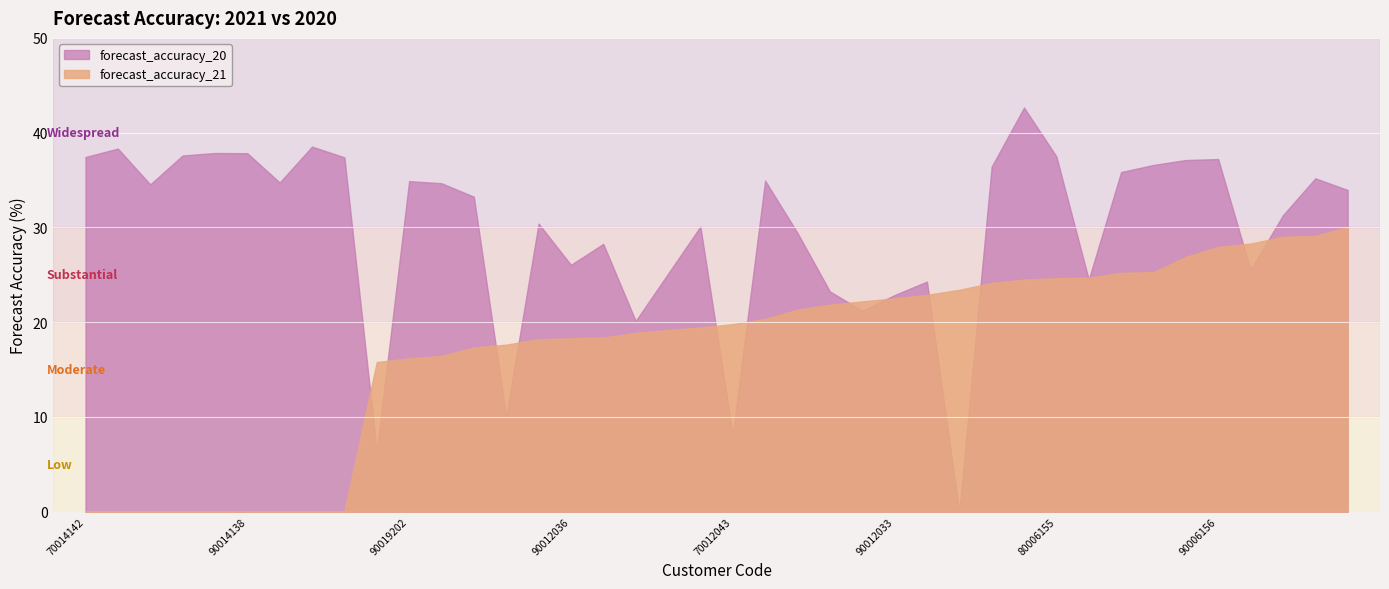

What are all the series names shown in the legend?

forecast_accuracy_20, forecast_accuracy_21